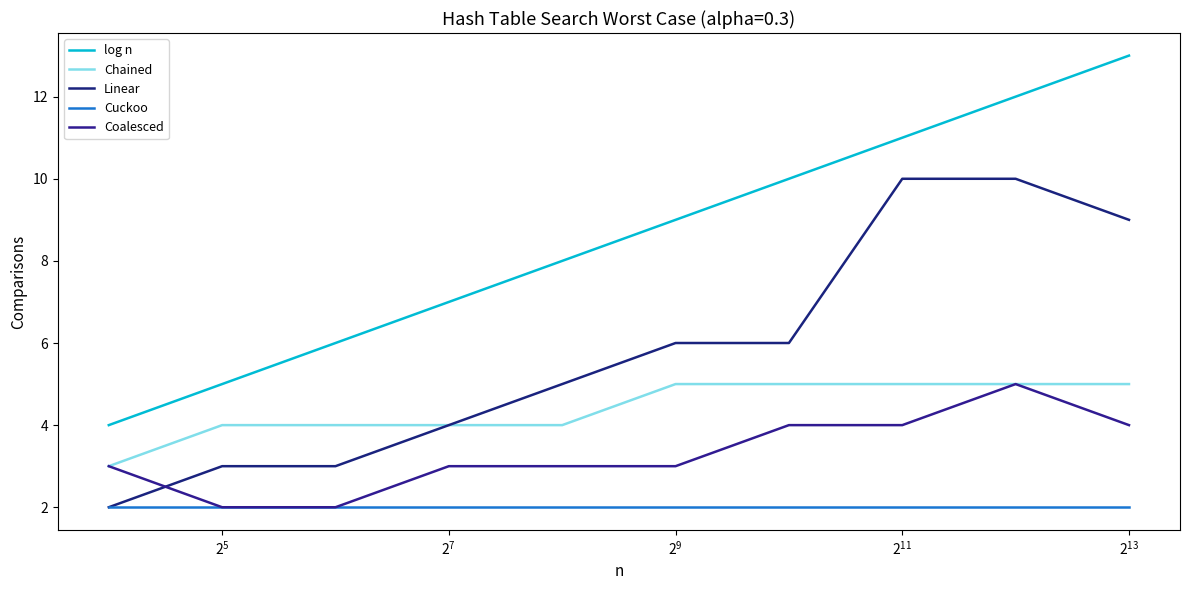

What are all the series names shown in the legend?

log n, Chained, Linear, Cuckoo, Coalesced